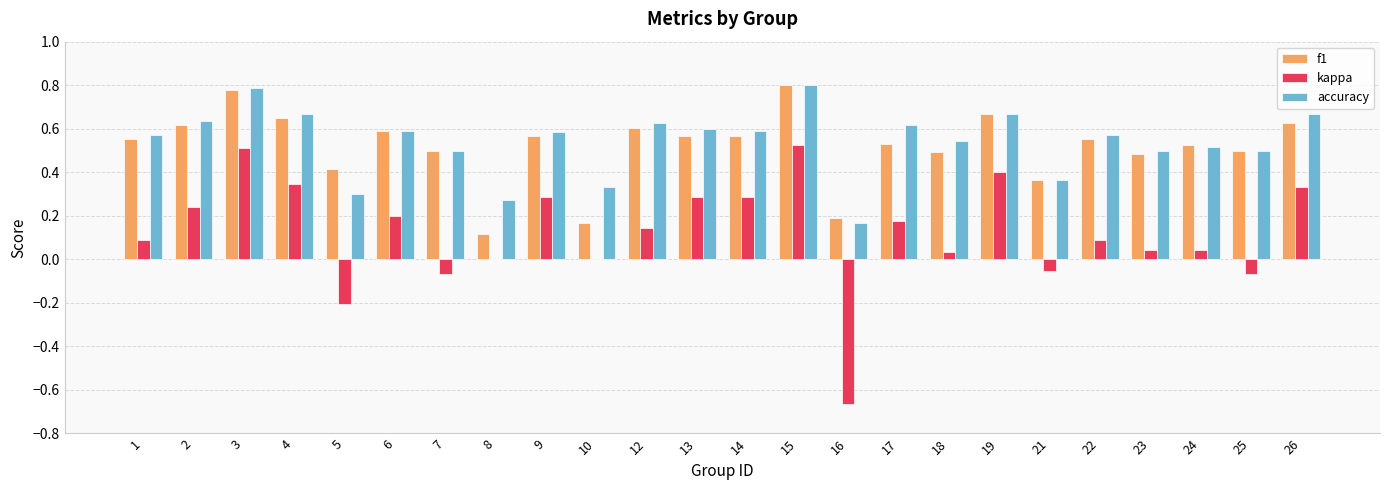

Between 10 and 25, which series saw the biggest shift?

f1